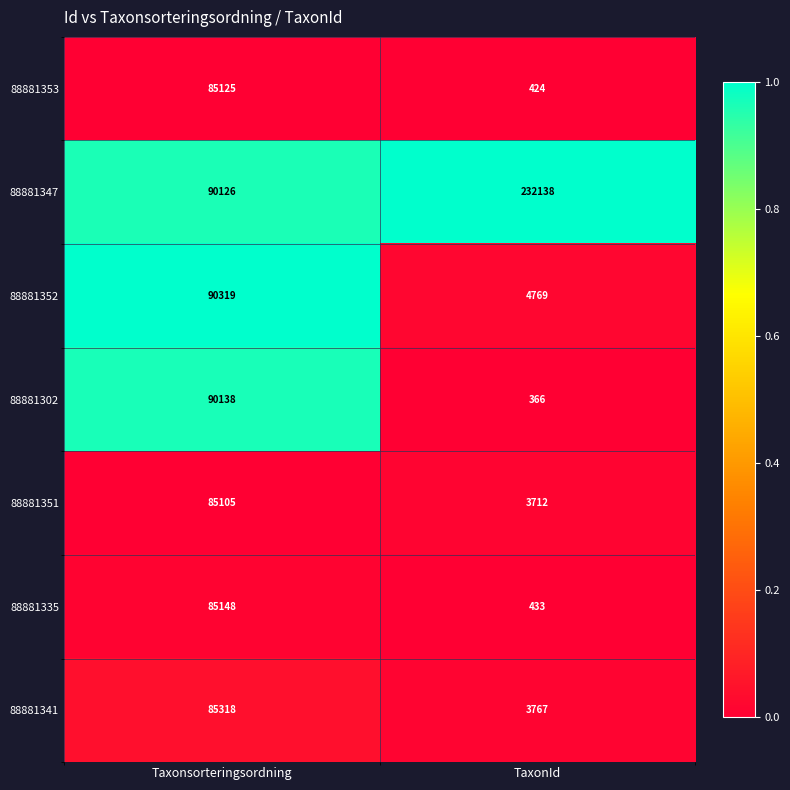

Reading right to left, list all the values displayed in this chart.

88881353: TaxonId=424	Taxonsorteringsordning=85125
88881347: TaxonId=232138	Taxonsorteringsordning=90126
88881352: TaxonId=4769	Taxonsorteringsordning=90319
88881302: TaxonId=366	Taxonsorteringsordning=90138
88881351: TaxonId=3712	Taxonsorteringsordning=85105
88881335: TaxonId=433	Taxonsorteringsordning=85148
88881341: TaxonId=3767	Taxonsorteringsordning=85318